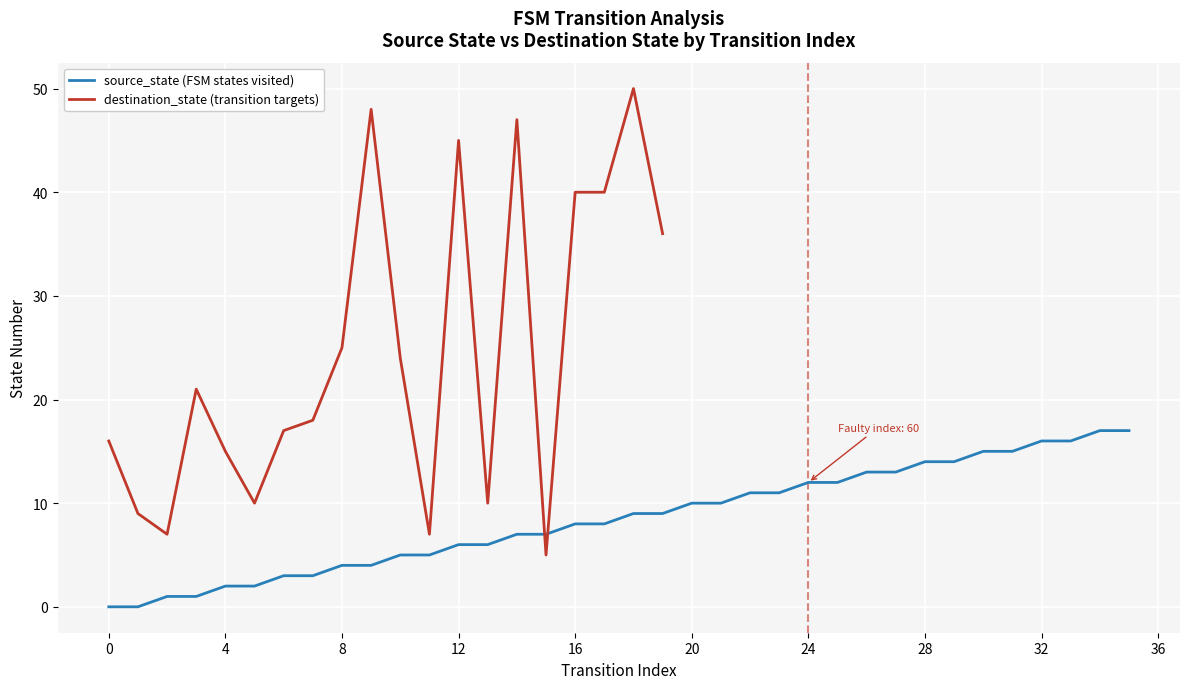

What is the label of the 8th point from the right?

28